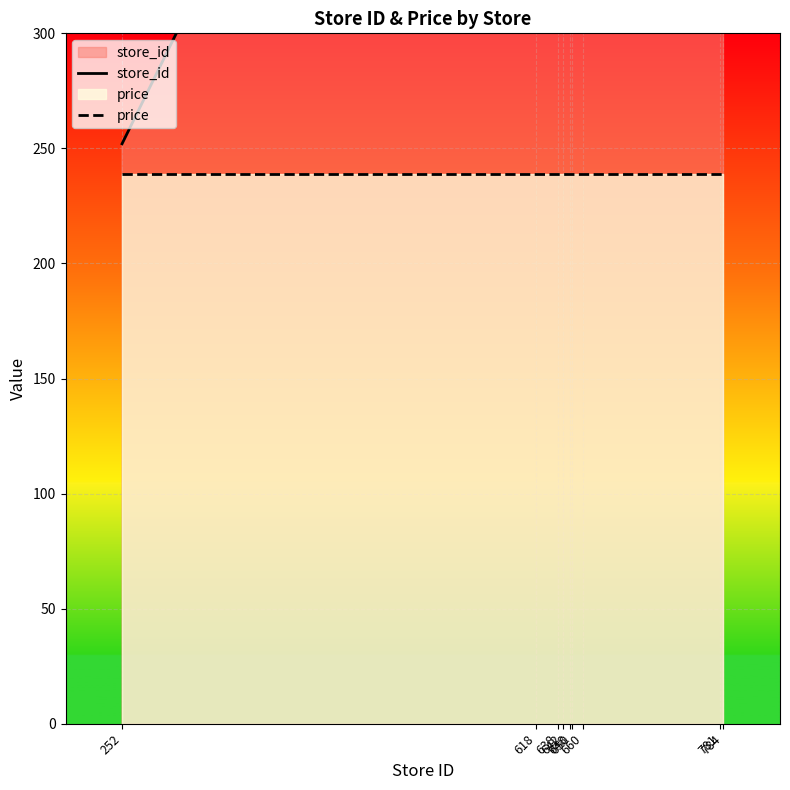

Between 642 and 650, which series saw the biggest shift?

store_id